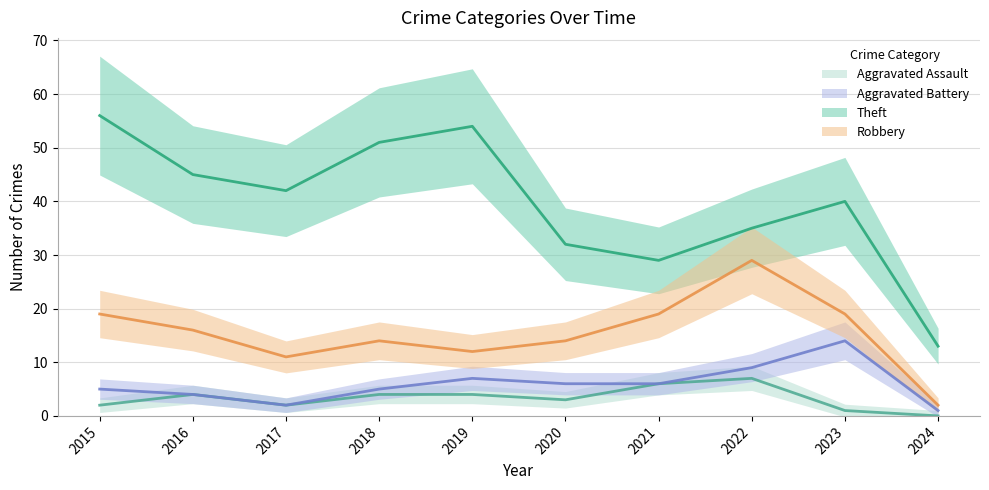

True or false: Robbery and Aggravated Battery intersect in this chart.

False